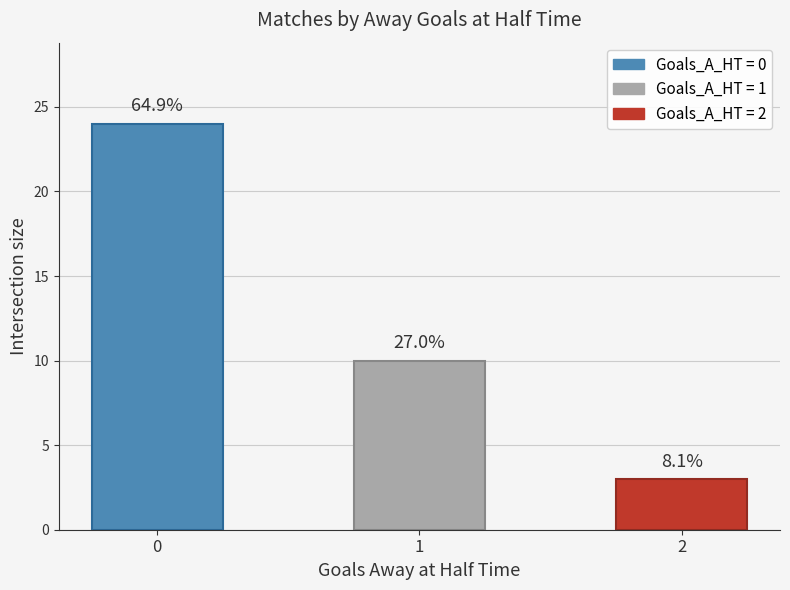

What is the ratio of the value at 2 to the value at 1?

0.3